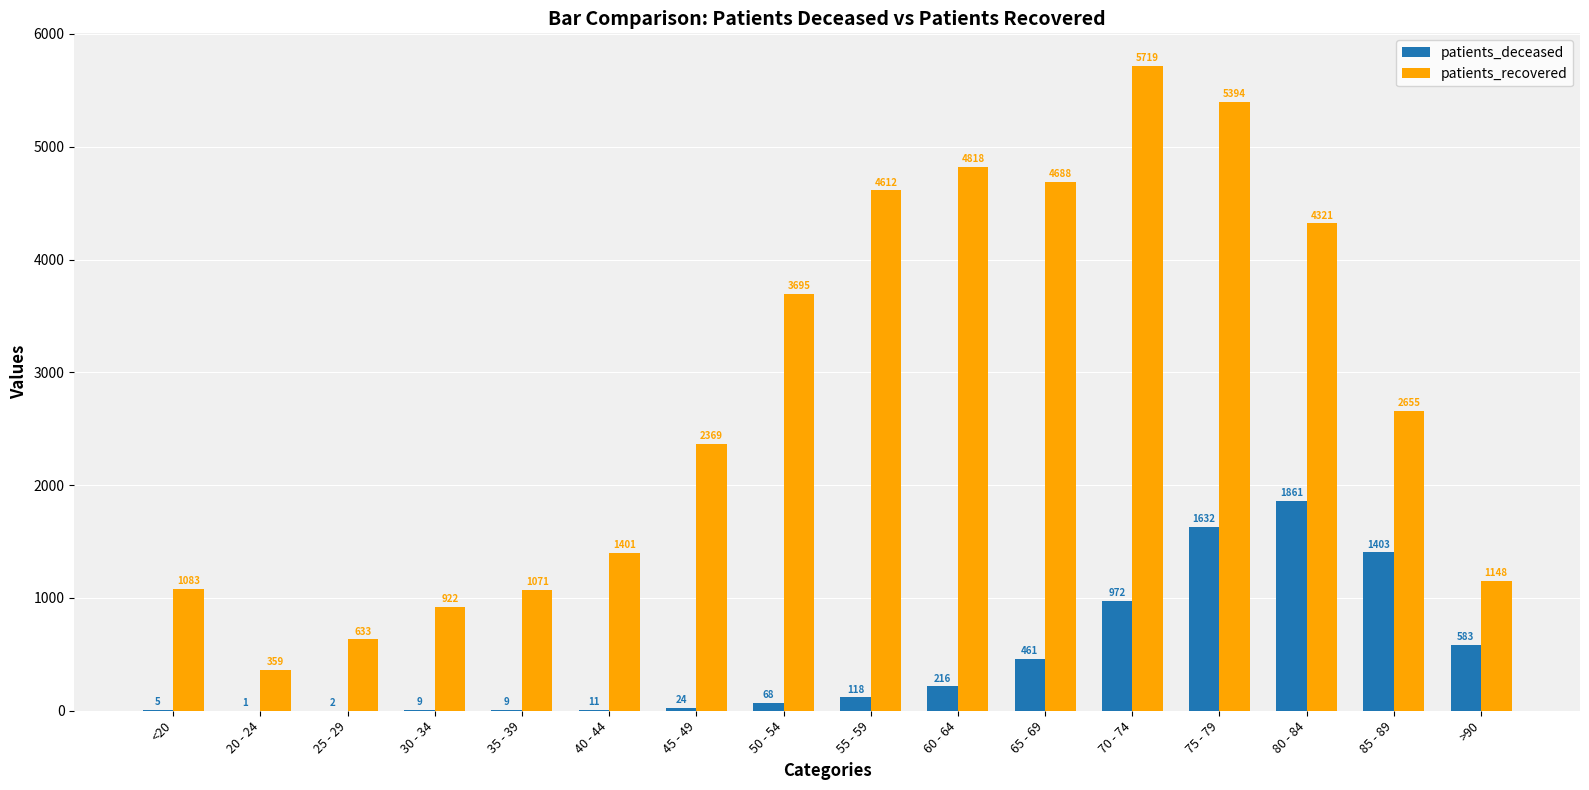

At which category does the chart reach its peak across all series?

70 - 74